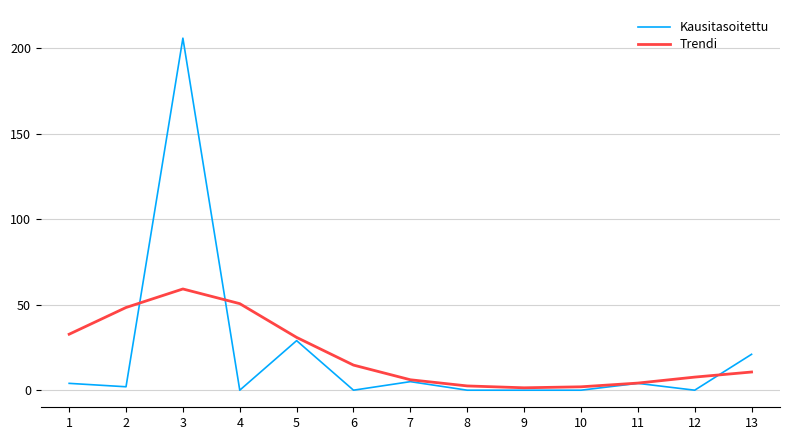

How many distinct data groups are displayed?

2